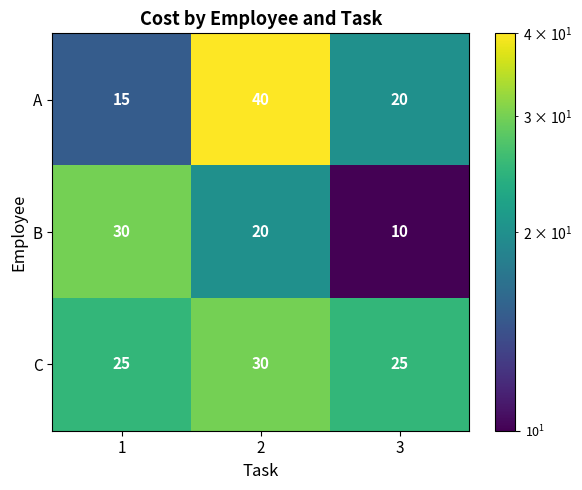

Which series has the widest spread of values?

A